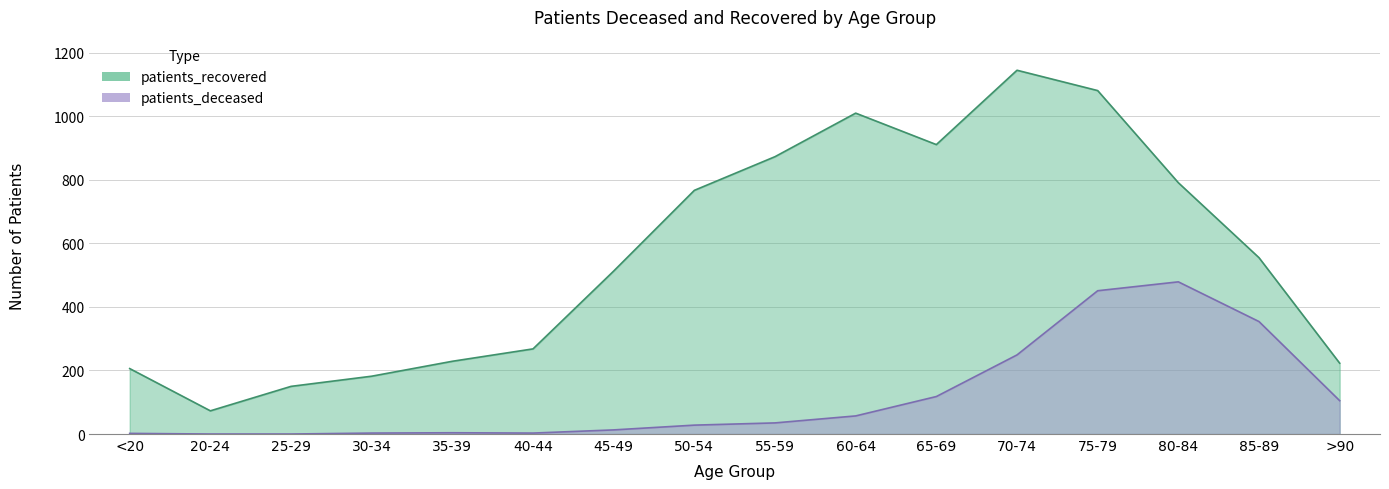

At 45-49, list the series in order from smallest to largest.

patients_deceased, patients_recovered